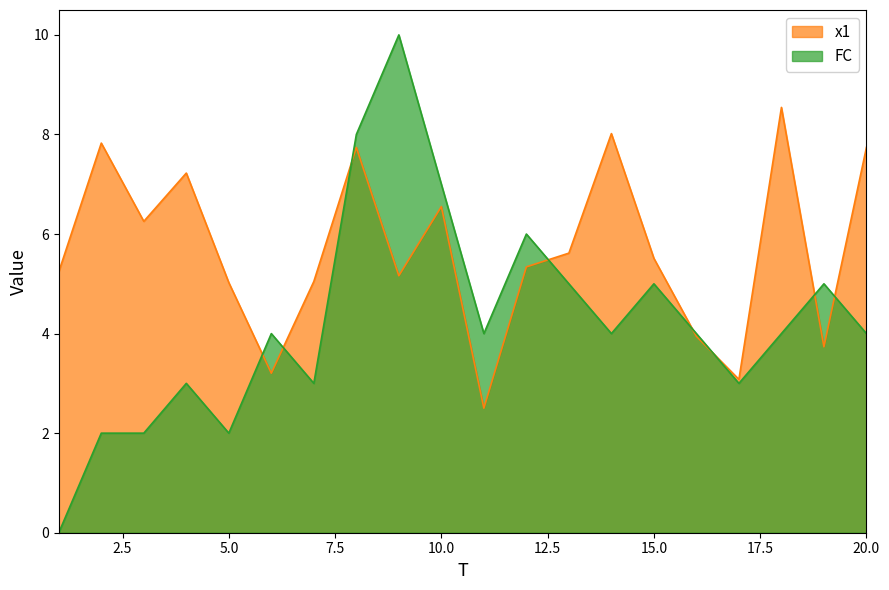

What is the value of the x1 point at the 7th from the left?

5.0